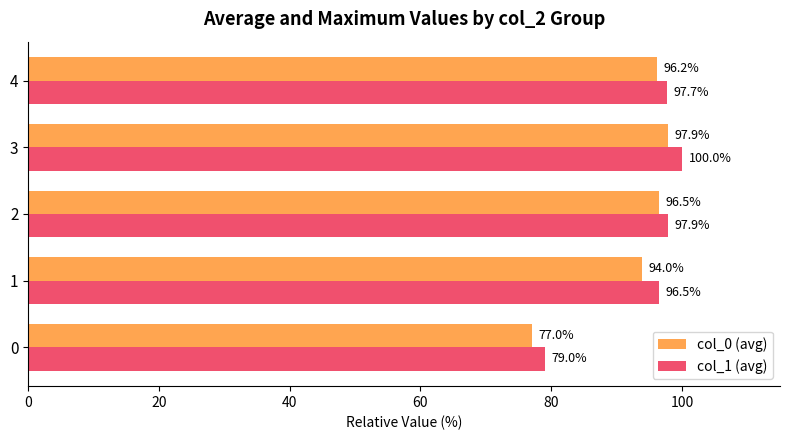

Which series has the largest total across all categories?

col_1 (avg)